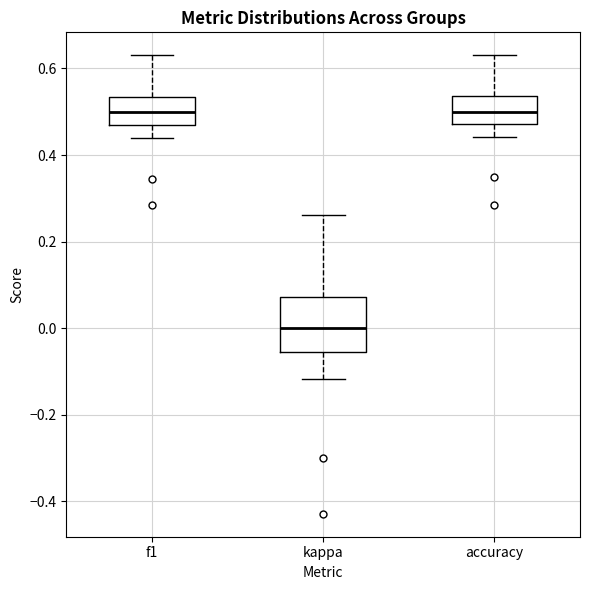

Which box has the lowest median line?

kappa